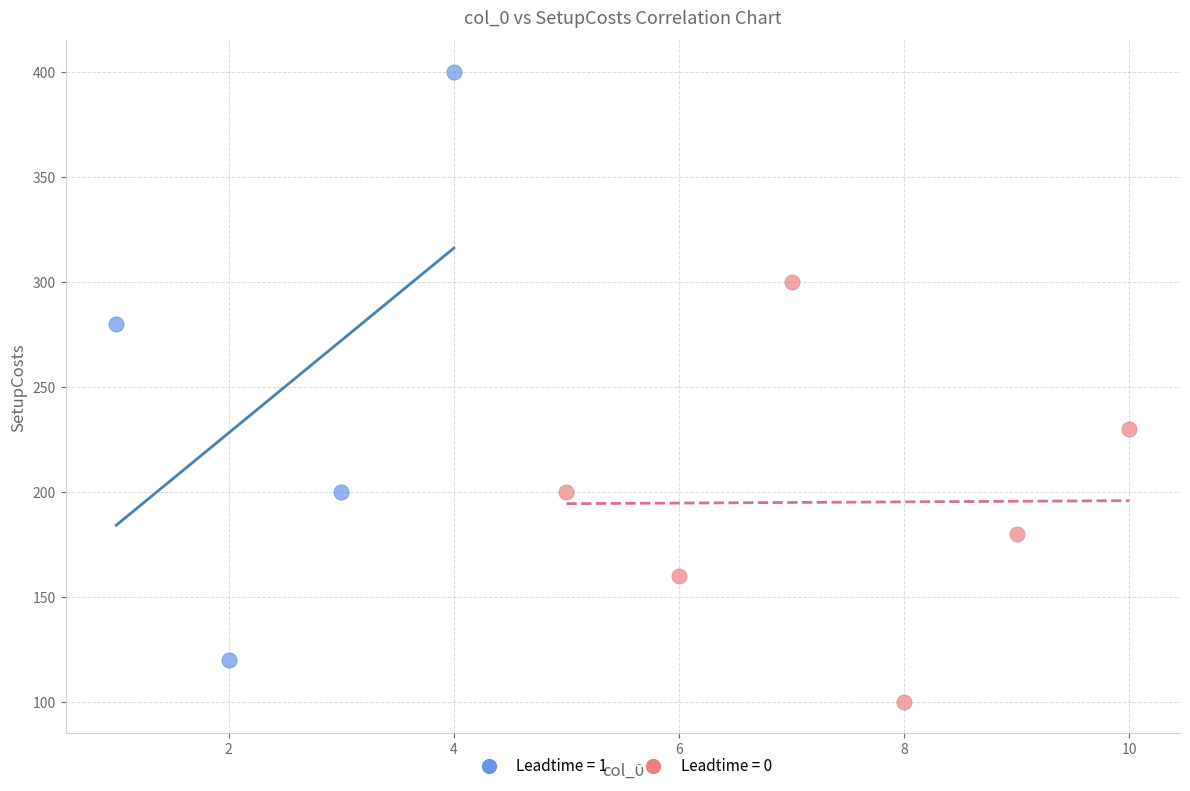

What are all the series names shown in the legend?

Leadtime = 1, Leadtime = 0